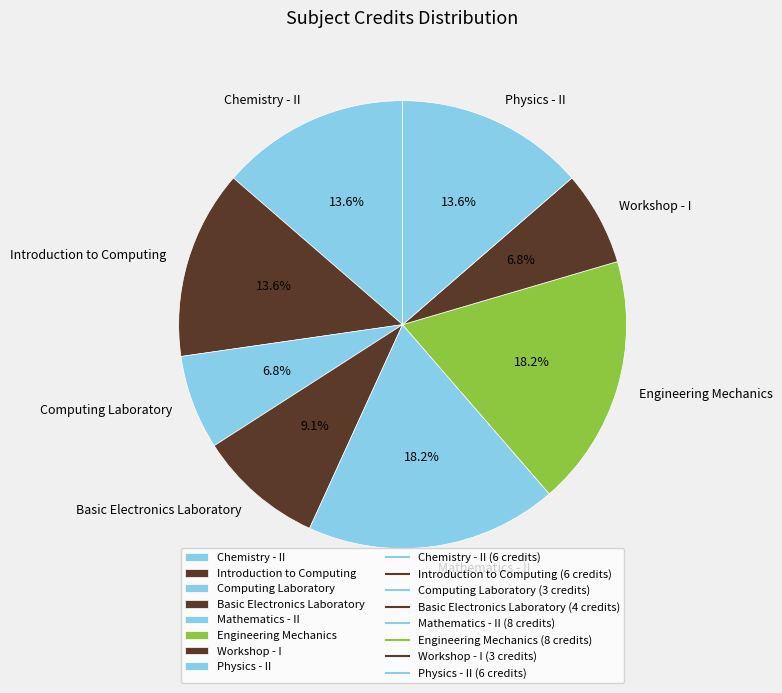

To the nearest percent, what portion does Workshop - I represent?

7%